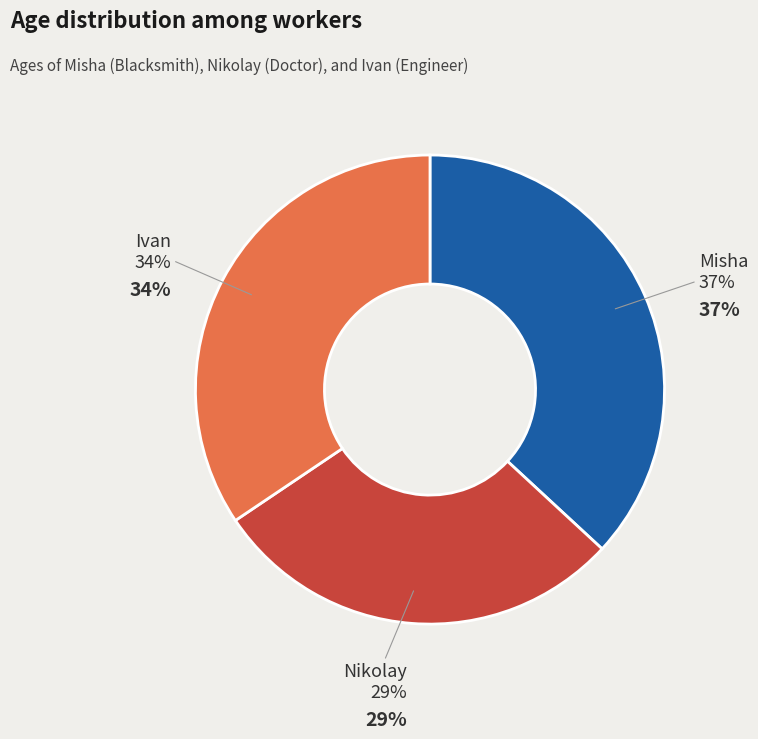

Is there any slice that represents more than half of the pie?

No